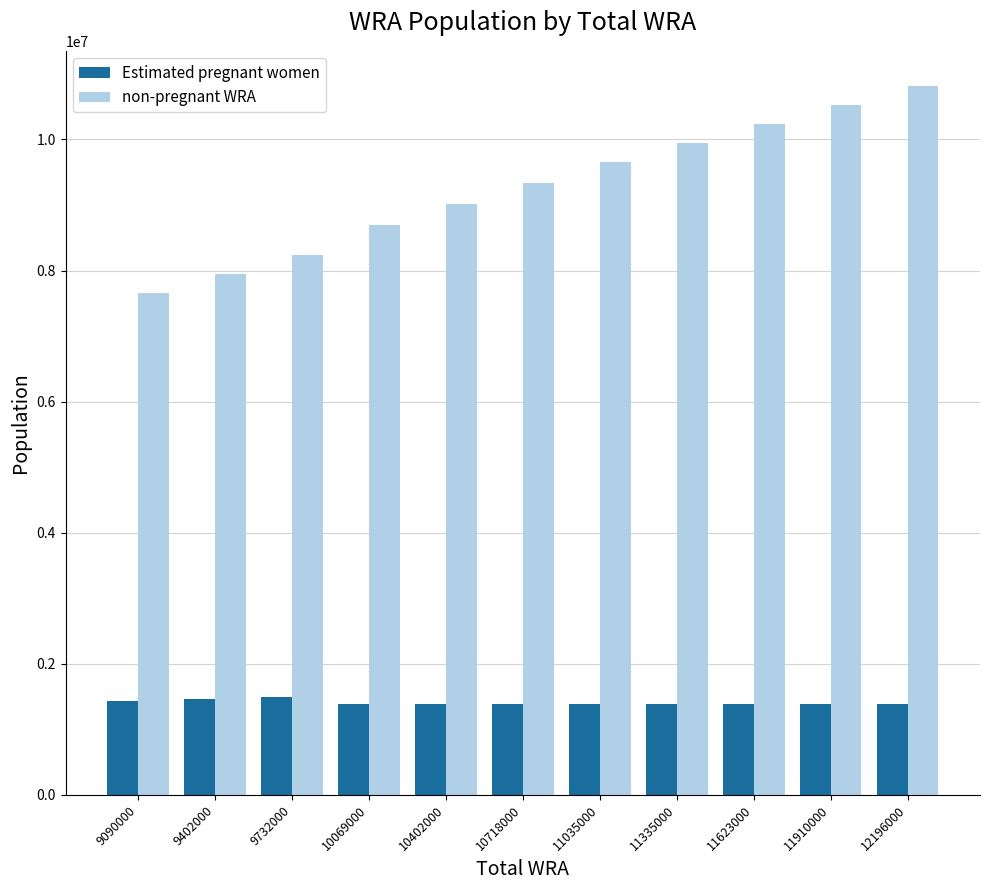

At how many categories does at least one series exceed 7282740?

11